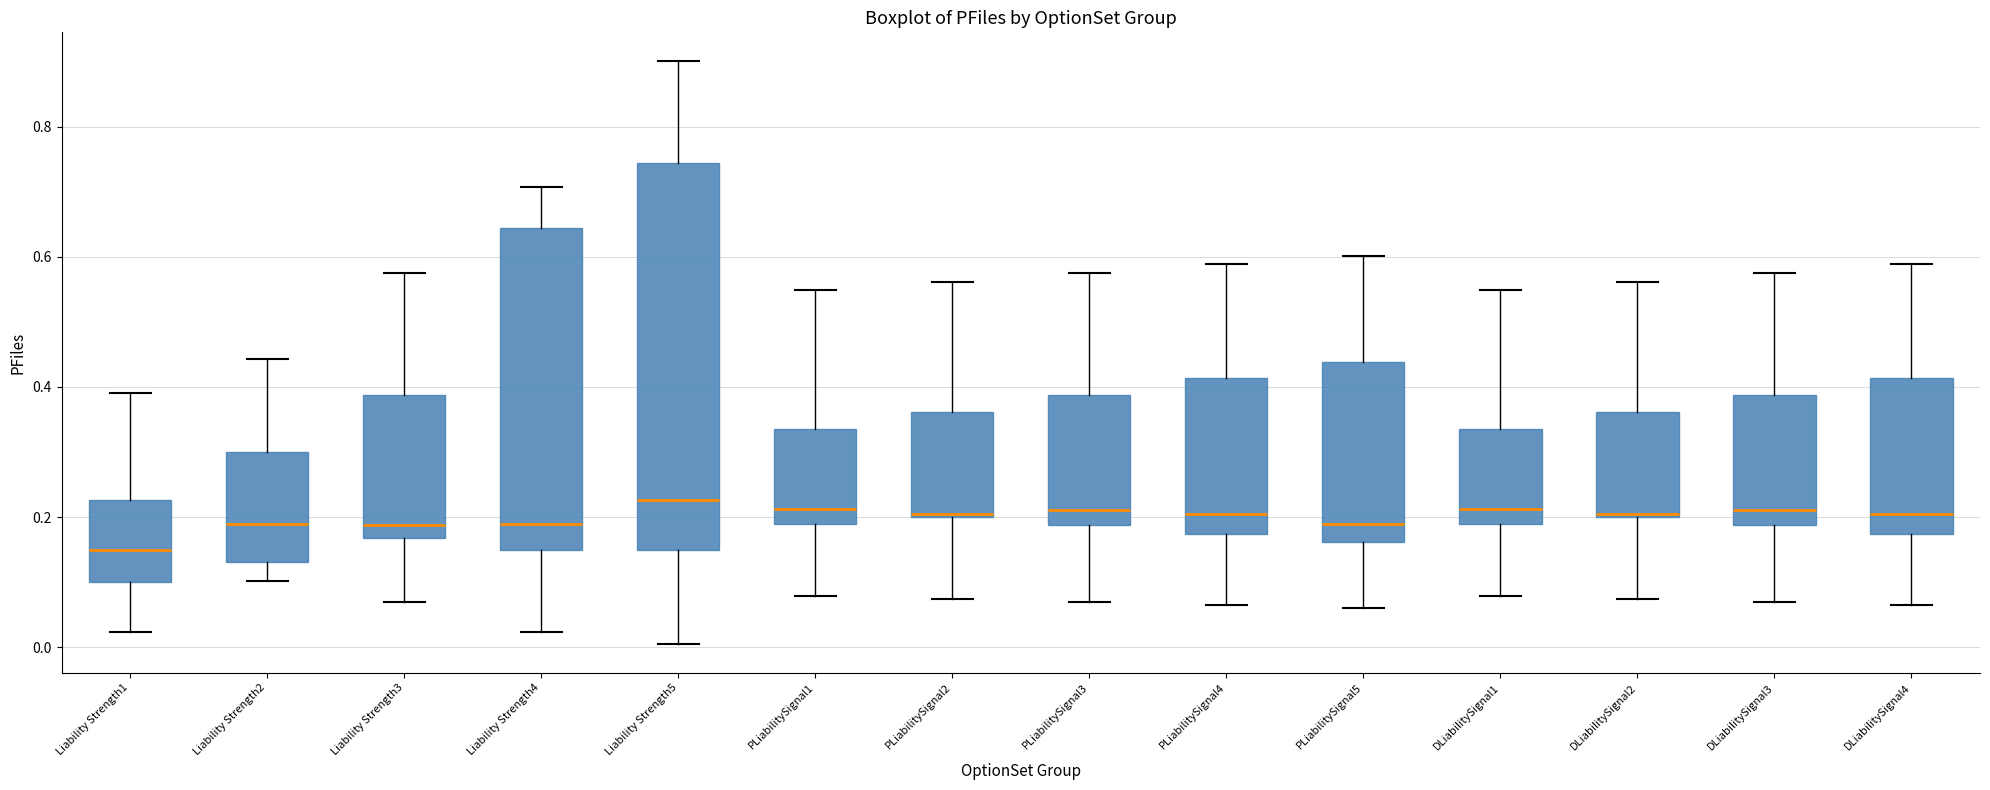

Where is the upper edge of the box for DLiabilitySignal2 on the y-axis? The values are not printed on the chart, so give them approximately, as read against the axis.

0.36